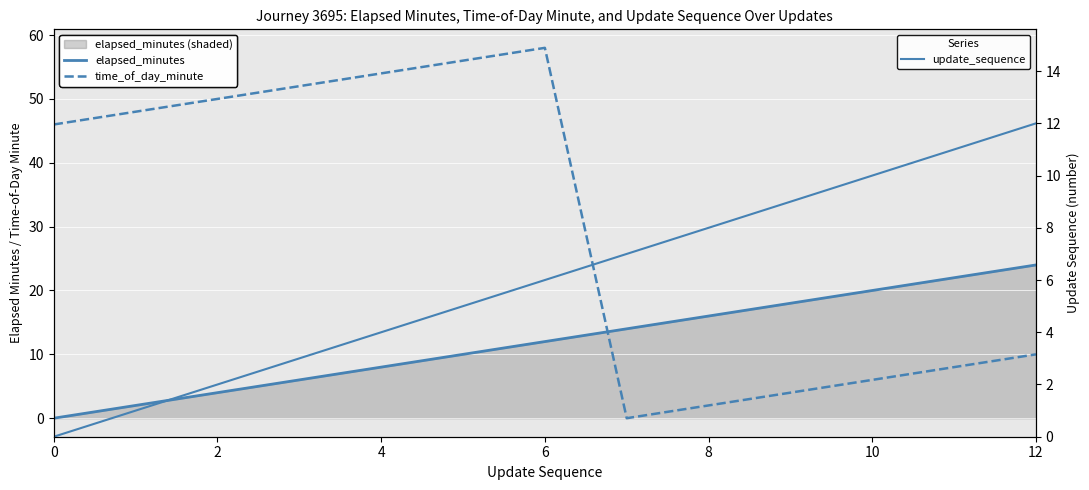

Is this an area chart (filled region under the line)?

No